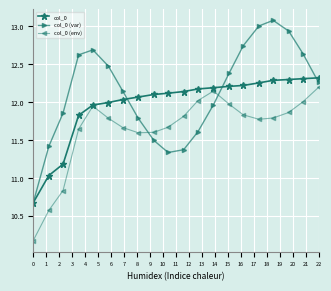

What is the value of the col_0 (var) point at the 16th from the left?

13.0